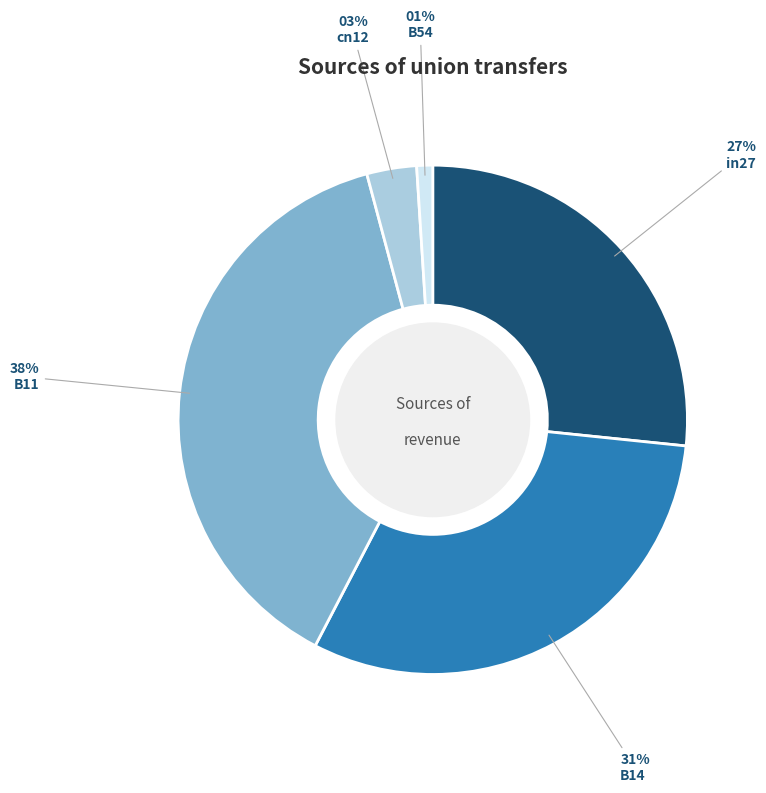

To the nearest percent, what portion does B14 represent?

31%